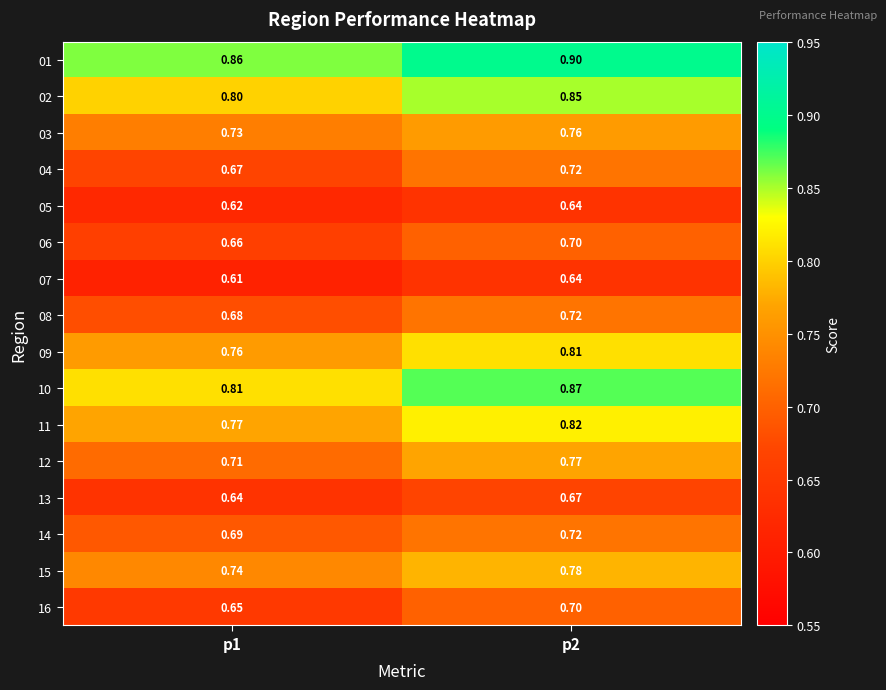

Which category has the highest value across all series?

p2